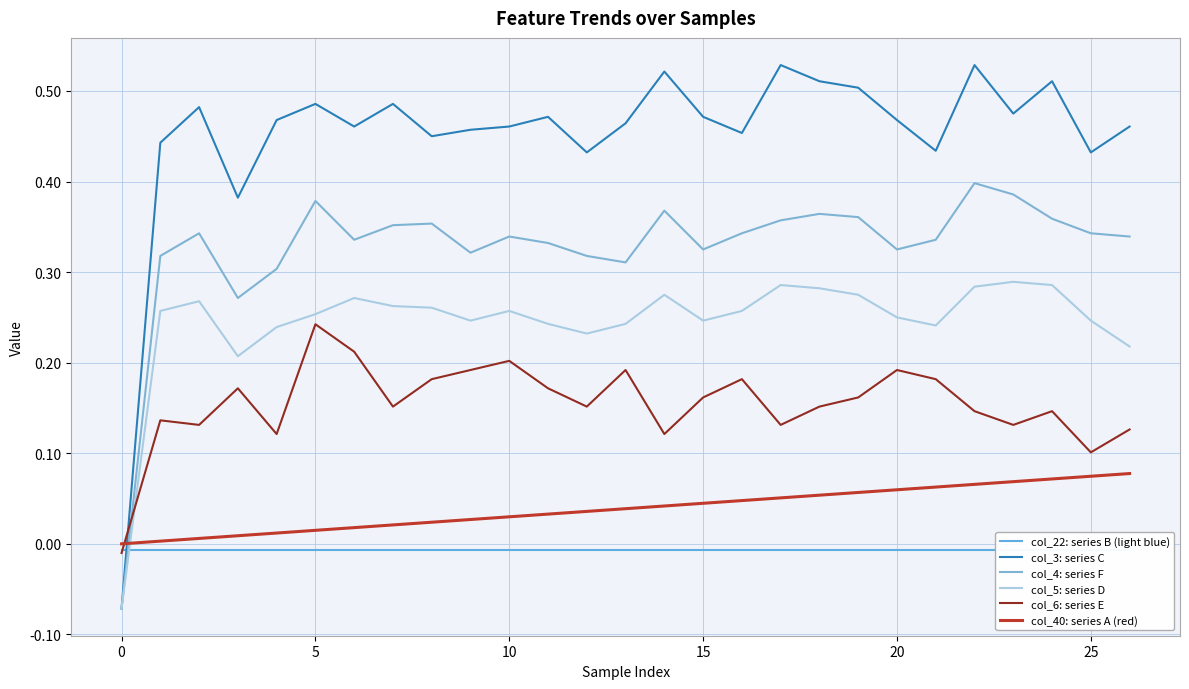

True or false: col_4: series F and col_6: series E intersect in this chart.

True